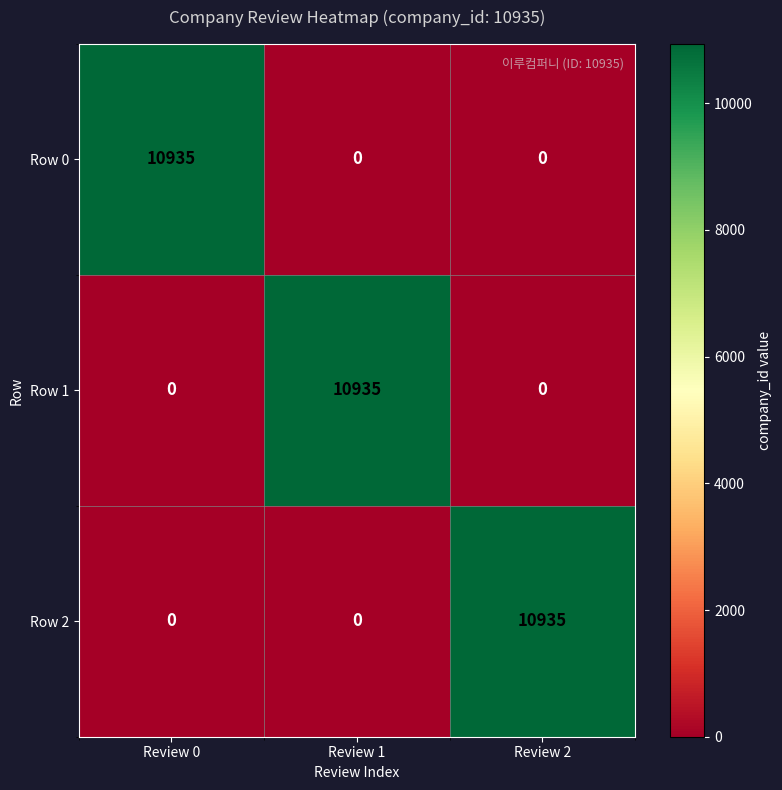

What is the maximum value for Row 1?

10935